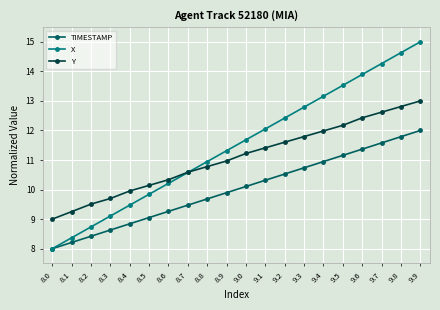

What are all the series names shown in the legend?

TIMESTAMP, X, Y